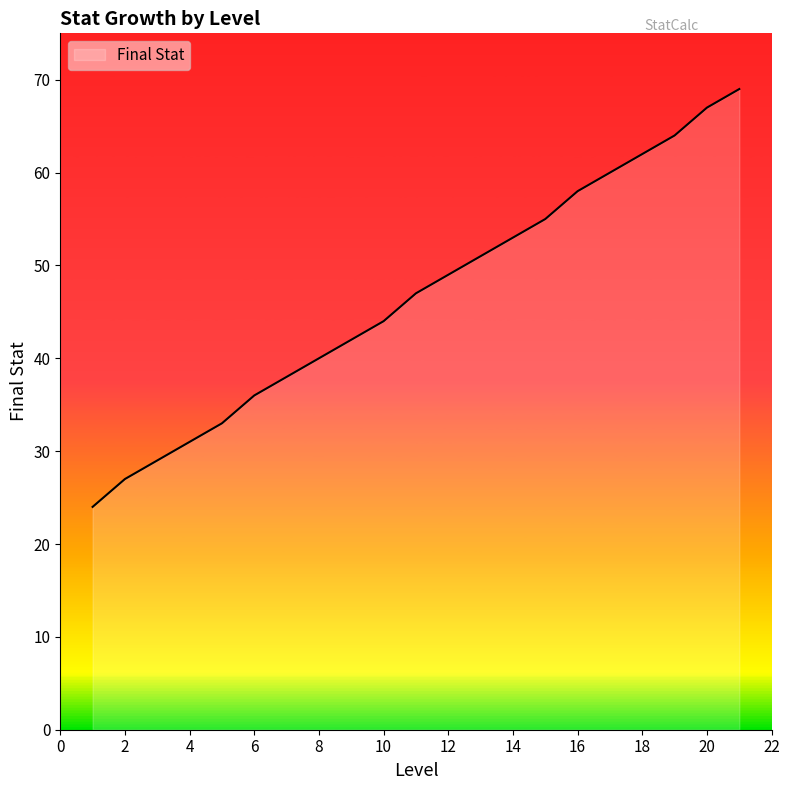

True or false: the data has more than 2 interior local peaks.

False